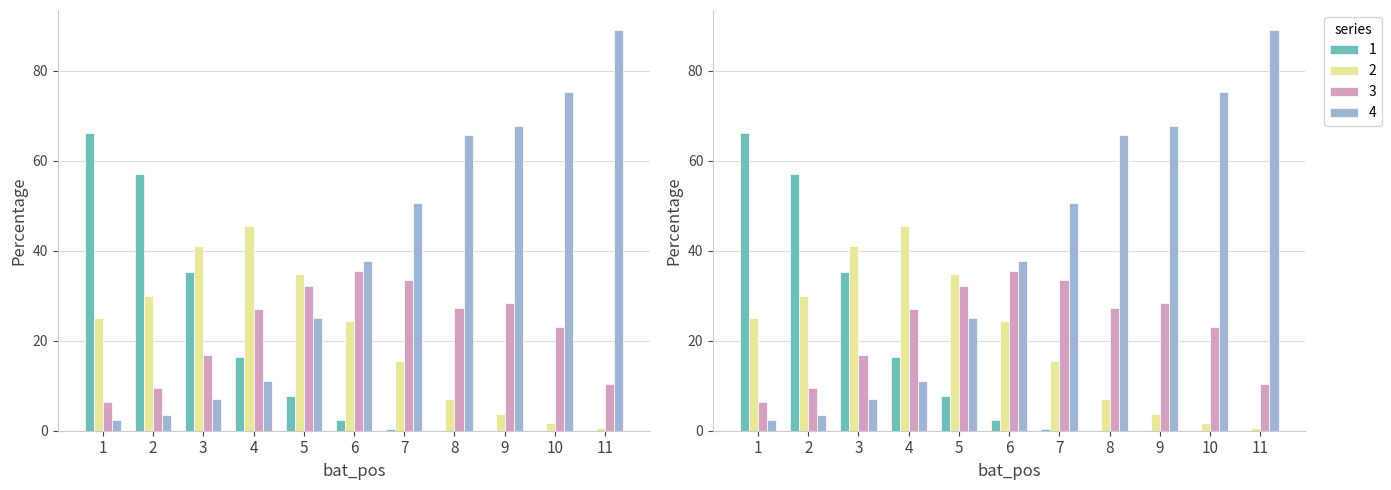

What is the value of the 3 bar at the 7th from the left?

33.6